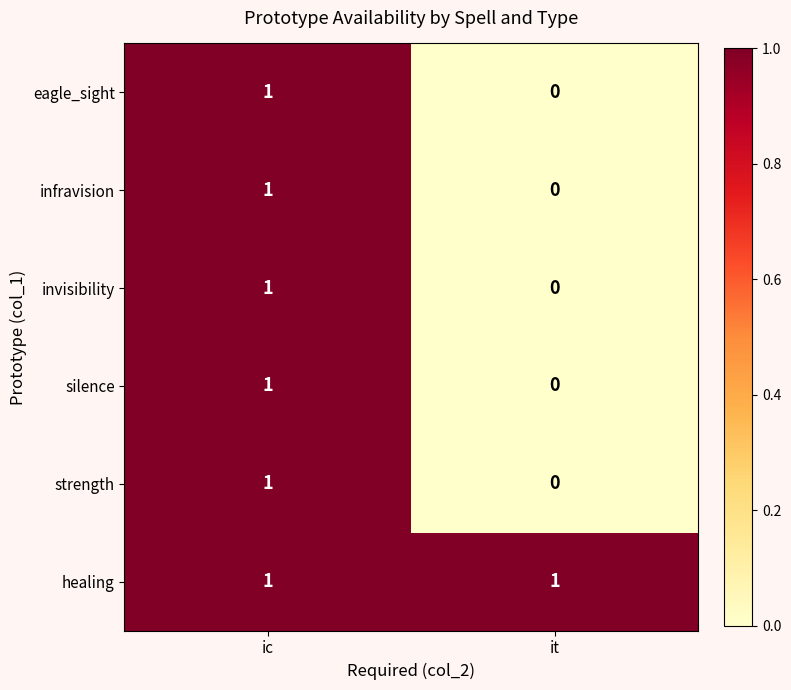

At which category is the sum across all series the highest?

ic